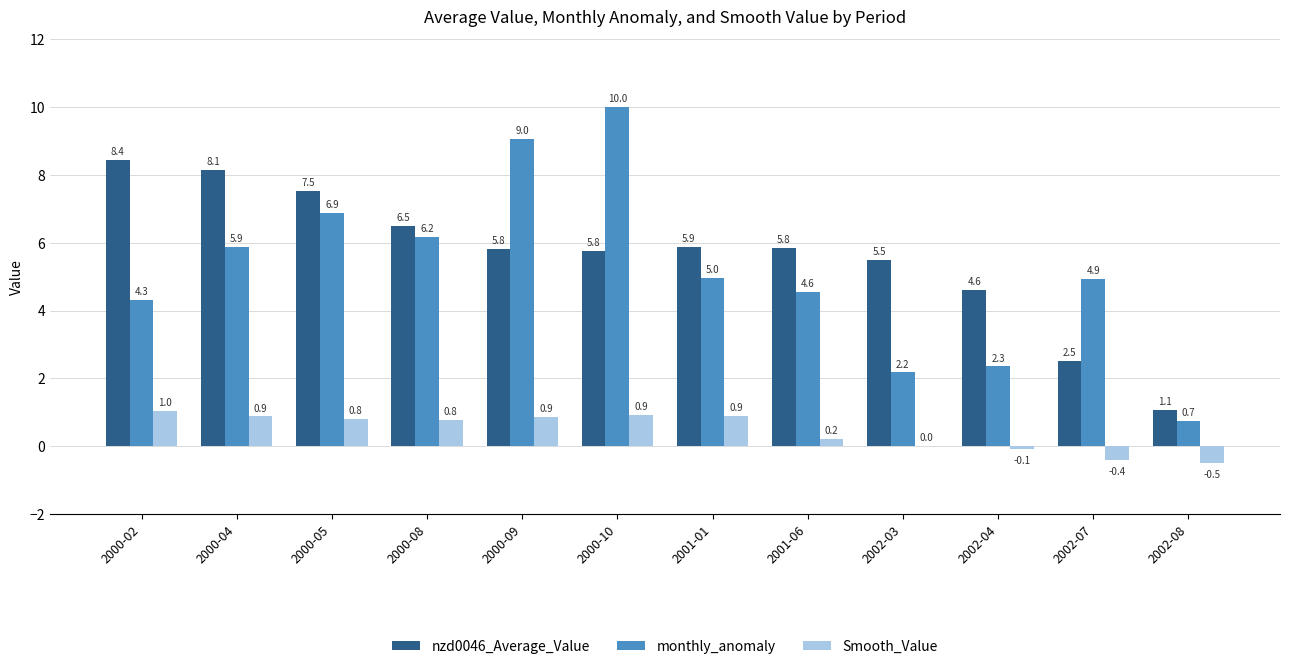

Are the bars horizontal?

No